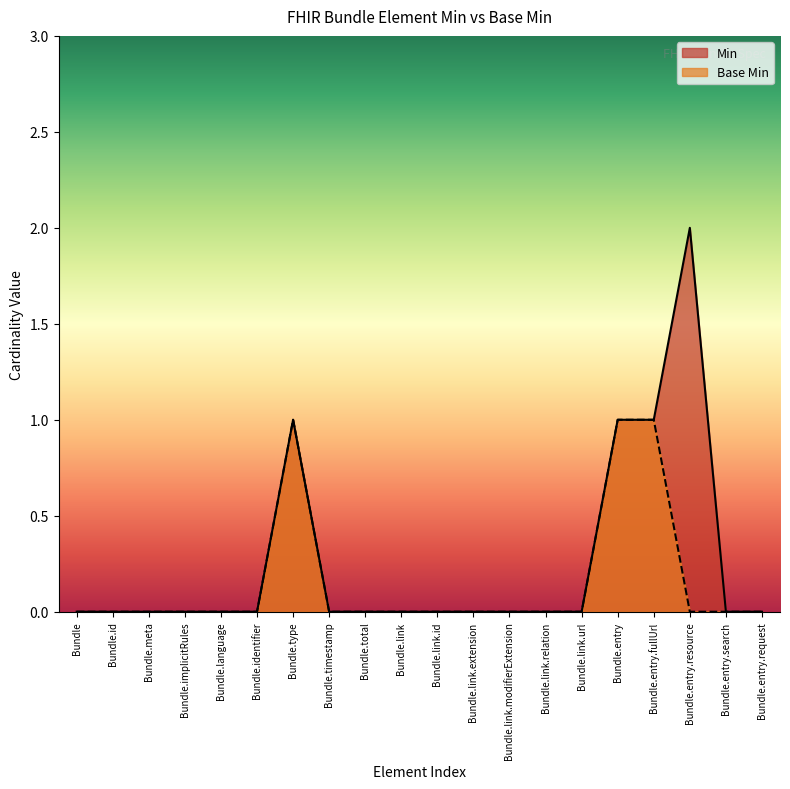

At how many categories does at least one series exceed 1?

1